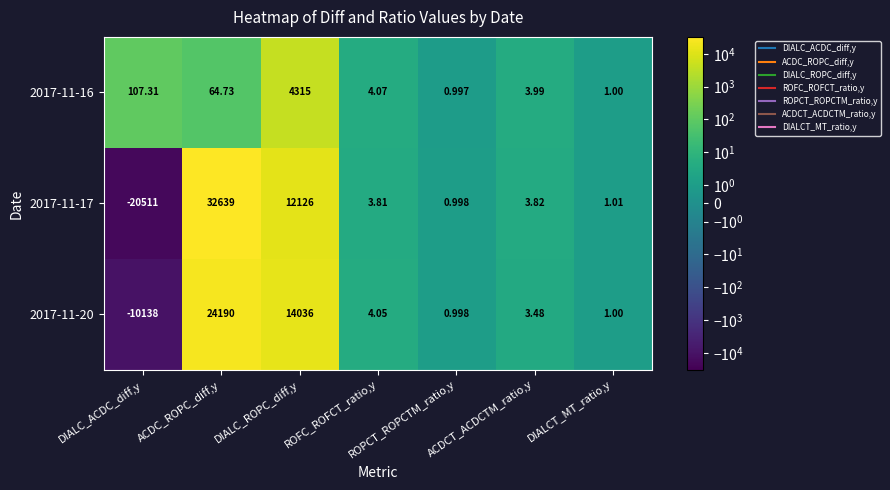

What is the maximum value shown in the chart?

32639.0